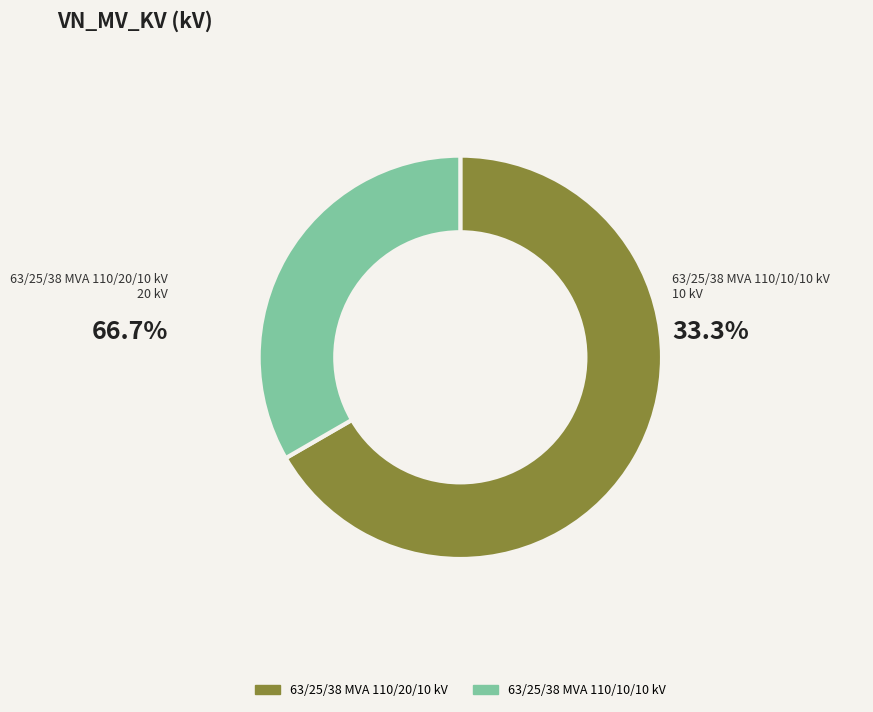

Which has a higher value, 63/25/38 MVA 110/10/10 kV or 63/25/38 MVA 110/20/10 kV?

63/25/38 MVA 110/20/10 kV